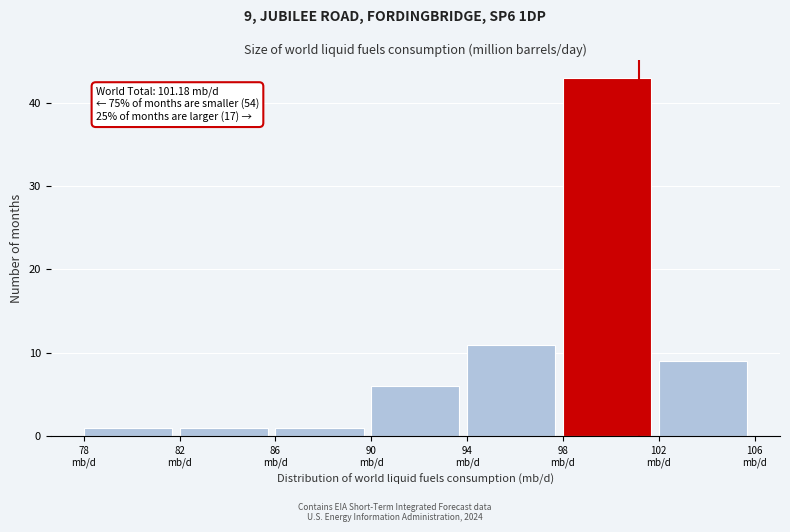

Which range on the x-axis has the tallest bar?

98 to 102